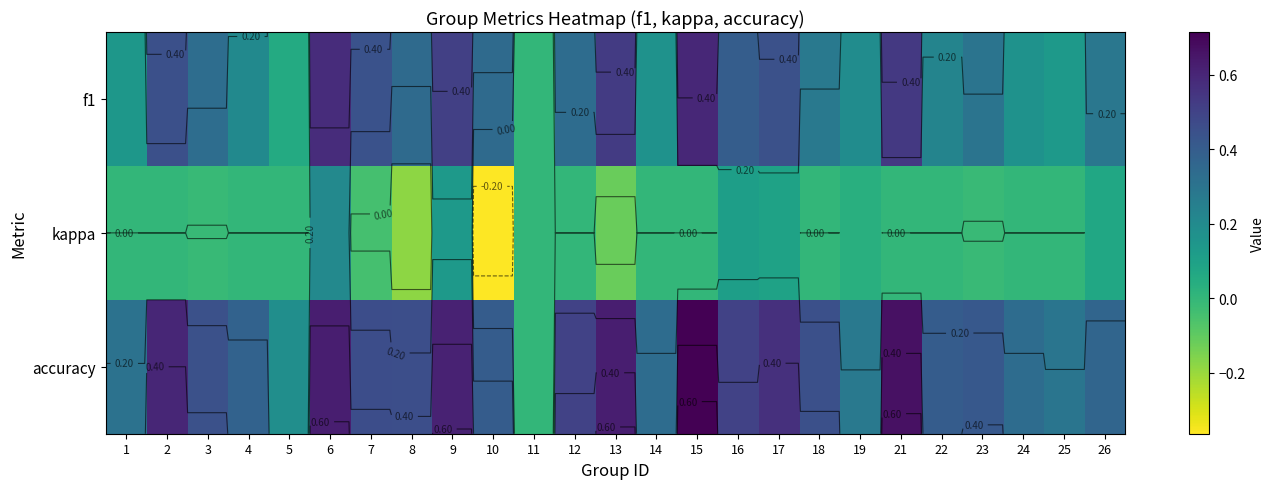

Rank the series by their maximum value, from highest to lowest.

accuracy, f1, kappa